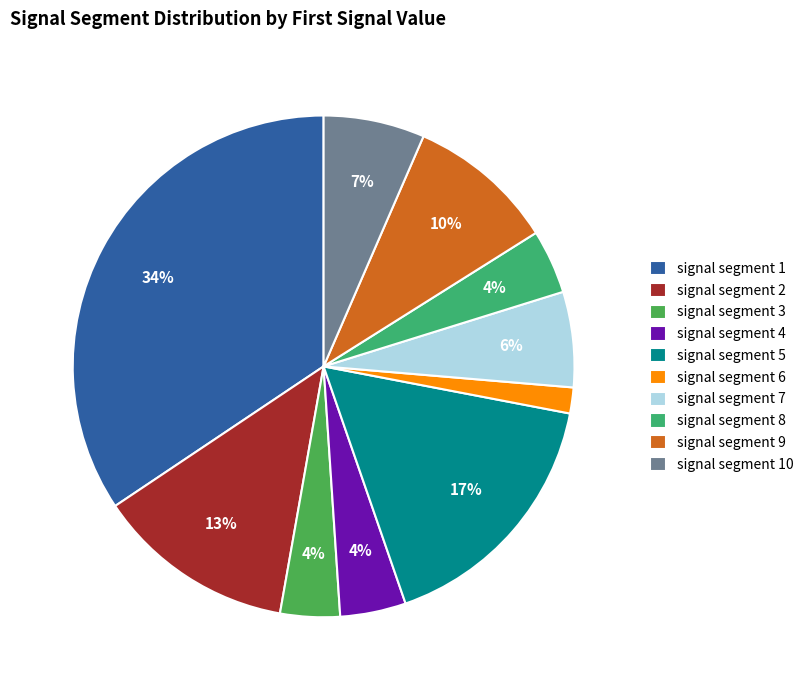

Is there a majority slice in this chart?

No